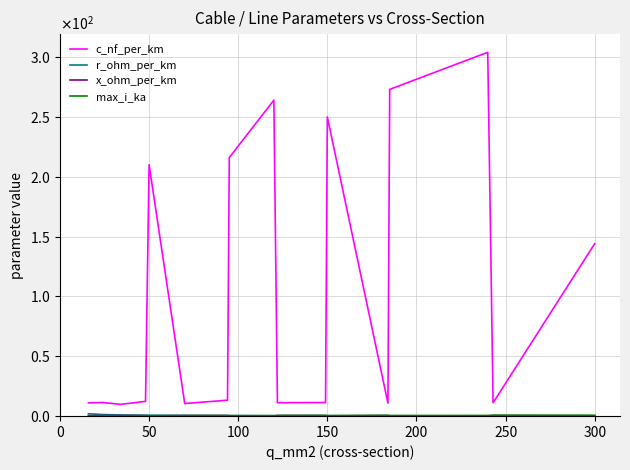

Does the chart have visible grid lines?

Yes